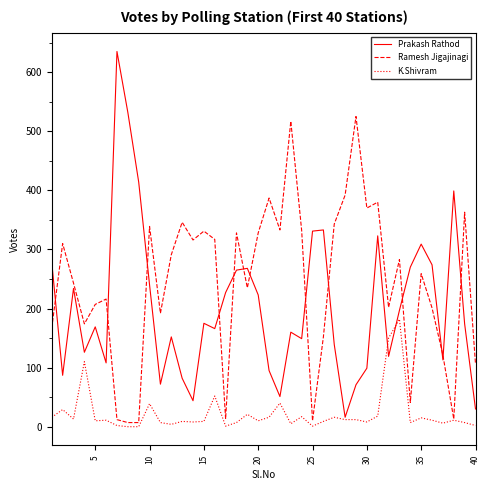

Which series has the largest total across all categories?

Ramesh Jigajinagi